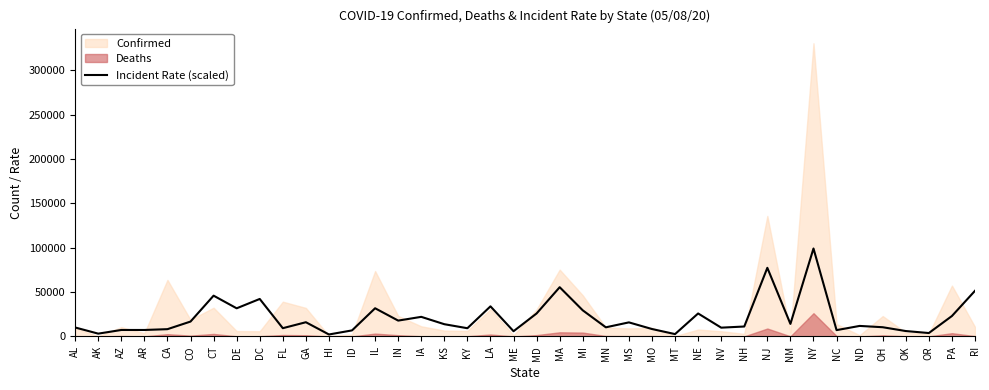

The value at GA is 16054.6. True or false?

True